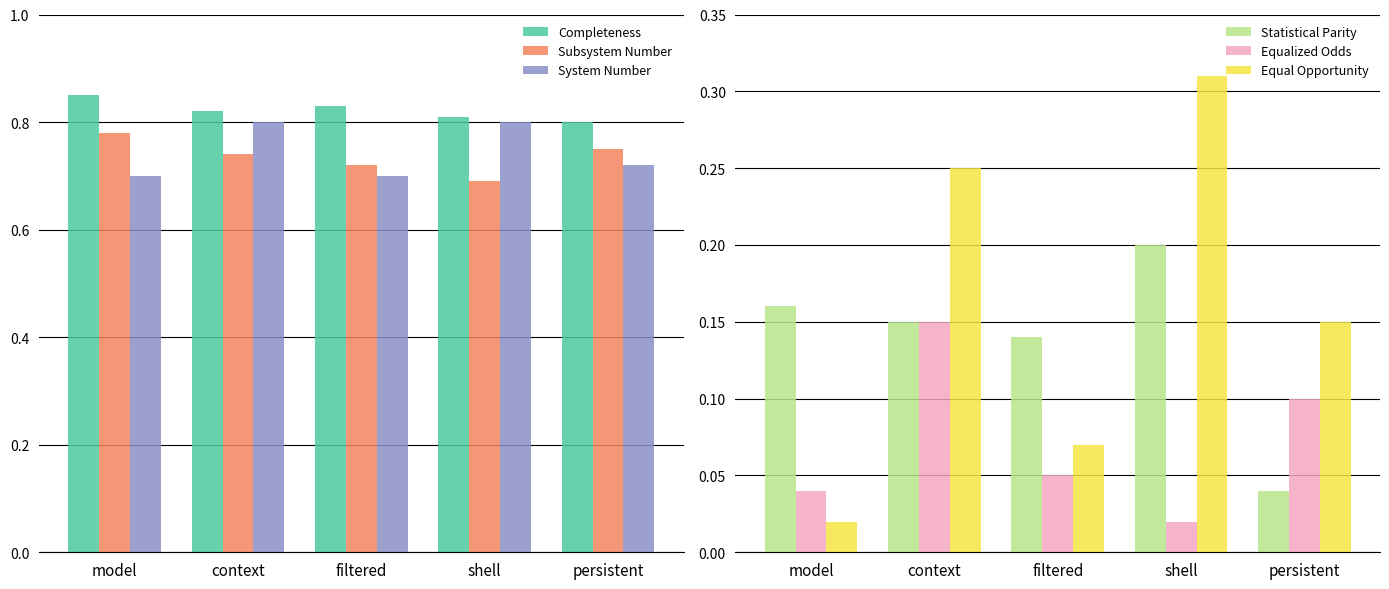

Between context and persistent, which is larger?

context